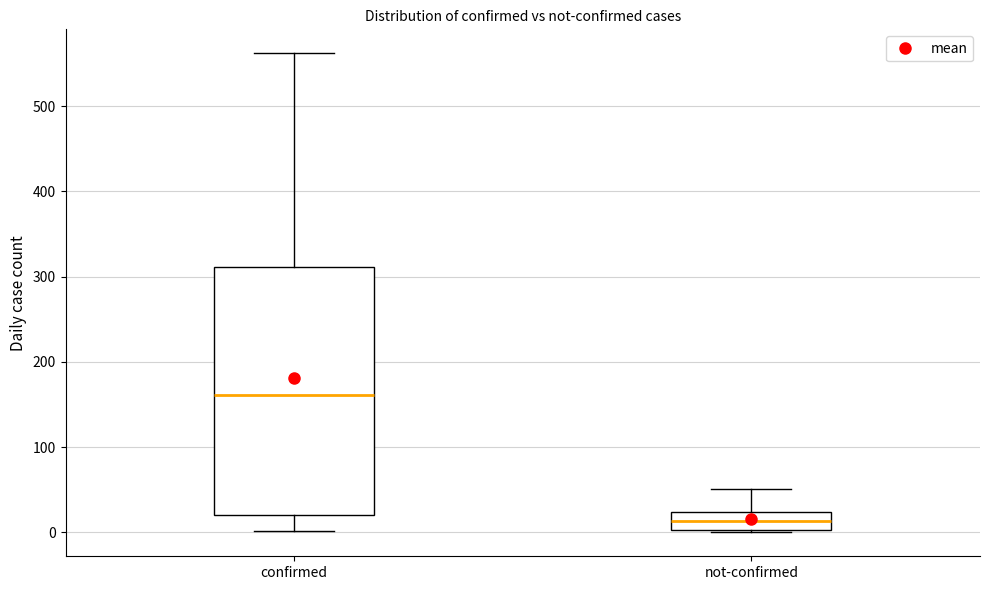

Reading left to right, transcribe this box plot: for each box, give where its median line is, the range the box spans, and where its two whiskers end, as read against the y-axis. The values are not printed on the chart, so give them approximately, as read against the axis.

confirmed: median 160, box 20 to 310, whiskers 0 to 560
not-confirmed: median 10, box 0 to 20, whiskers 0 to 50